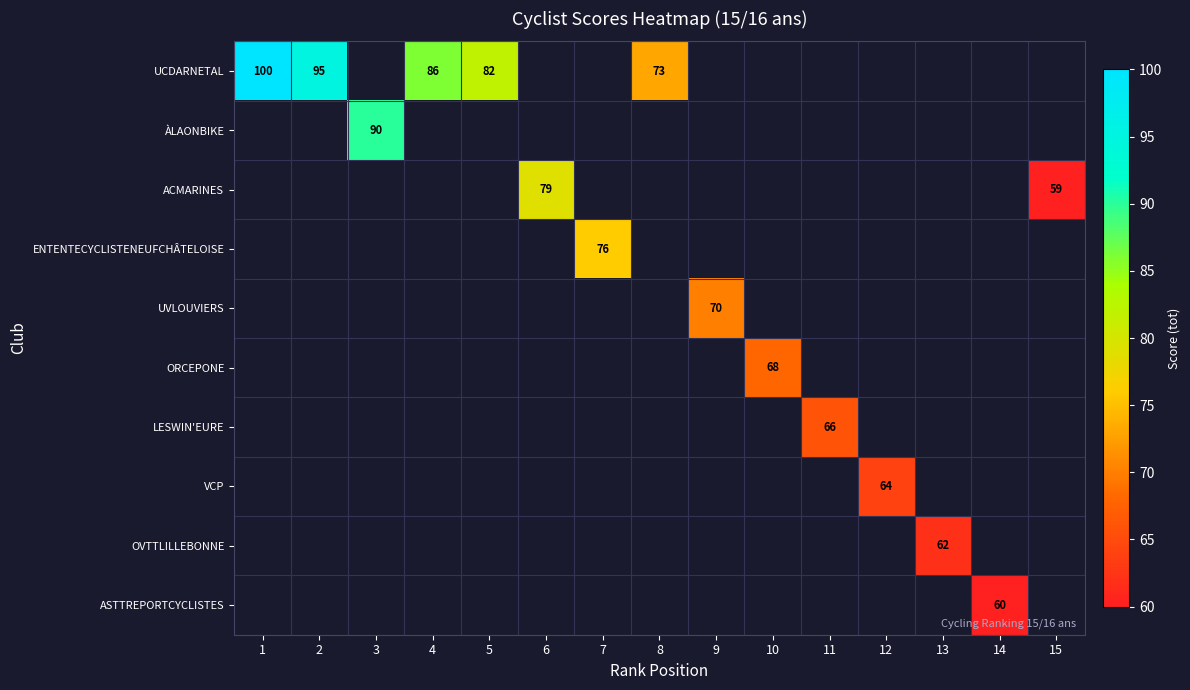

The ORCEPONE series shows 68 at 10. True or false?

True